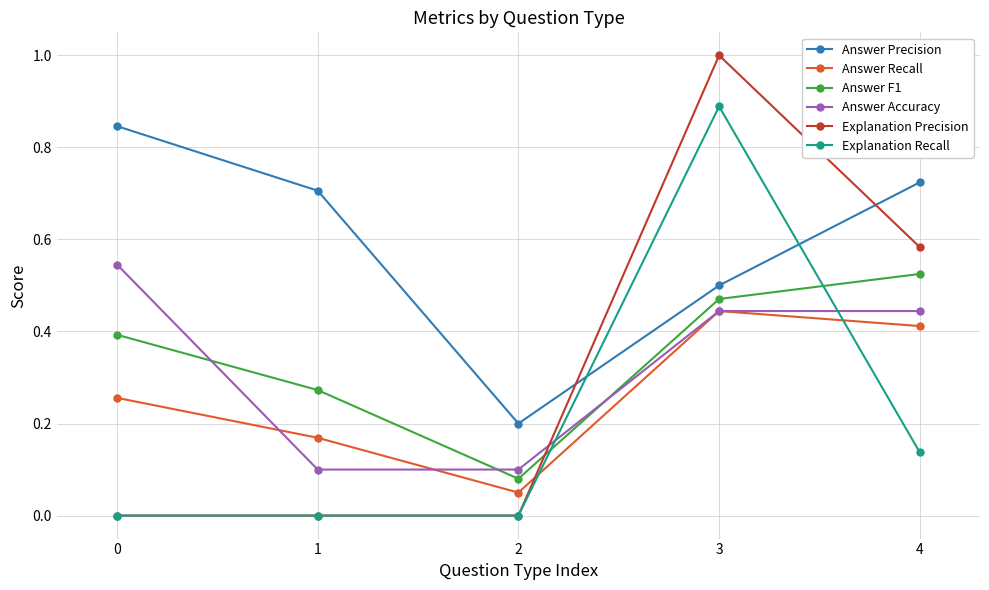

True or false: Answer F1 and Answer Precision intersect in this chart.

False